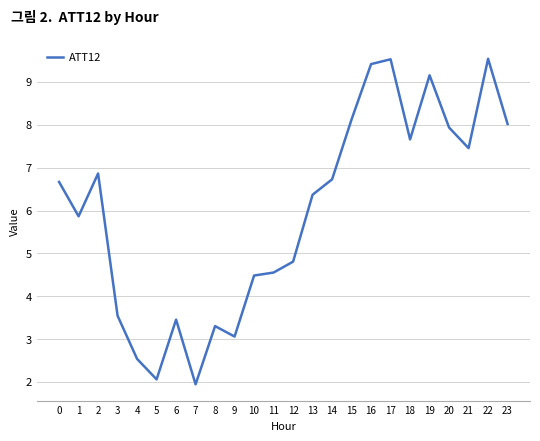

What is the change in value from 6 to 12?

+1.4